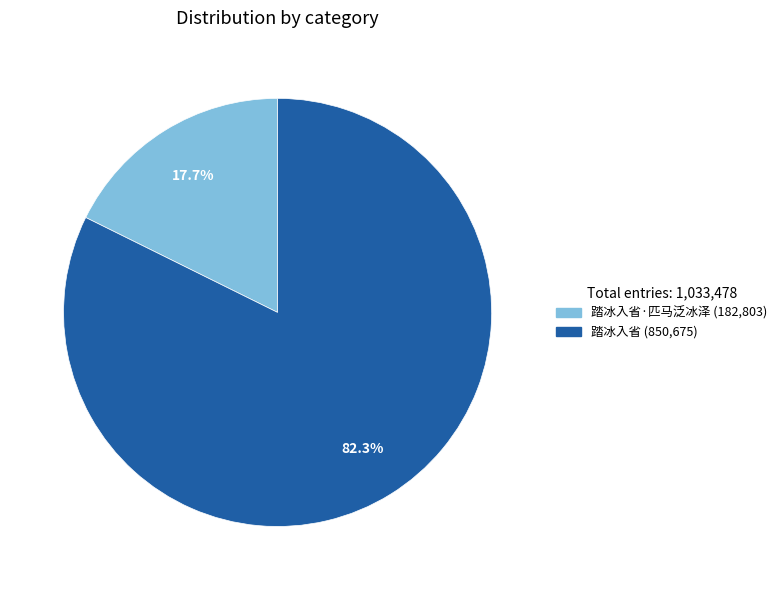

Does any single category account for the majority?

Yes